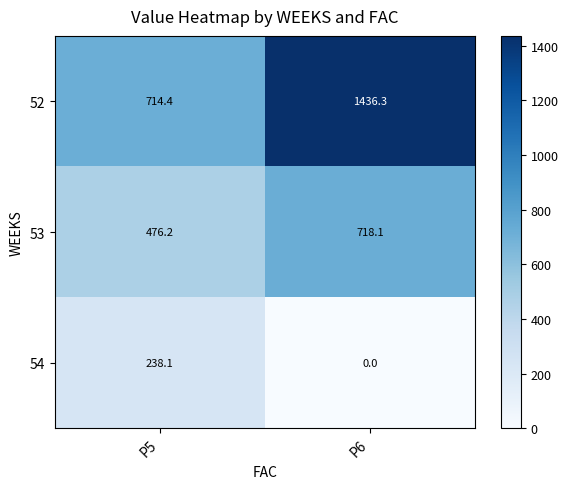

What is the difference between the 52 values at P5 and P6?

721.9